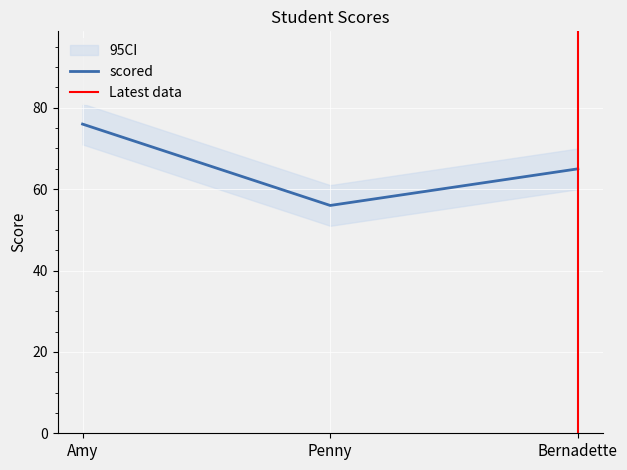

What is the greatest value displayed?

76